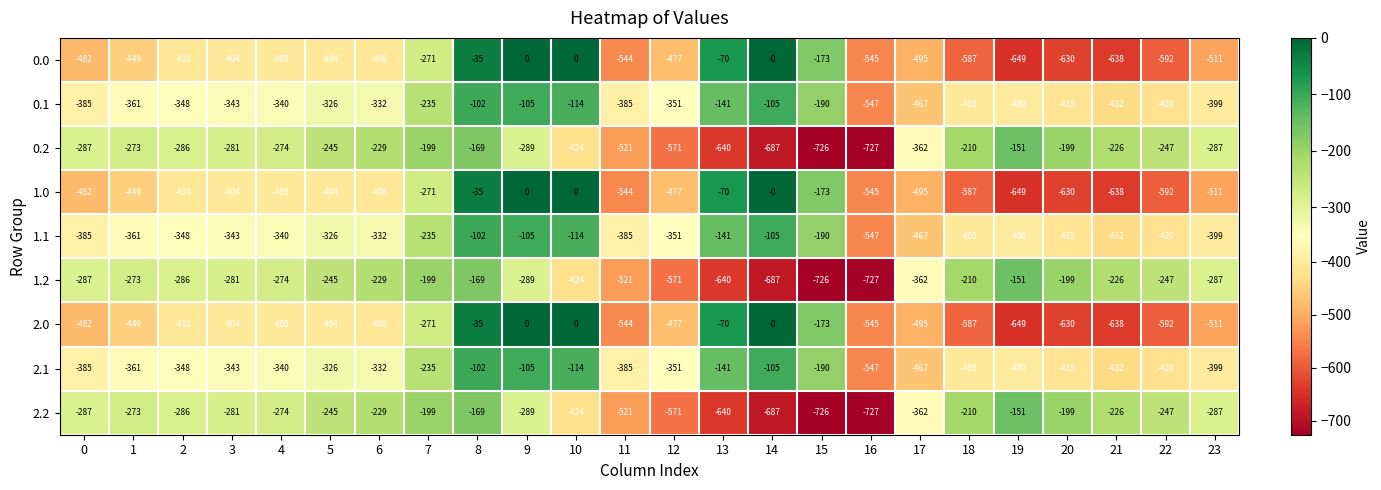

The value of 2.2 at 19 is -151. True or false?

True